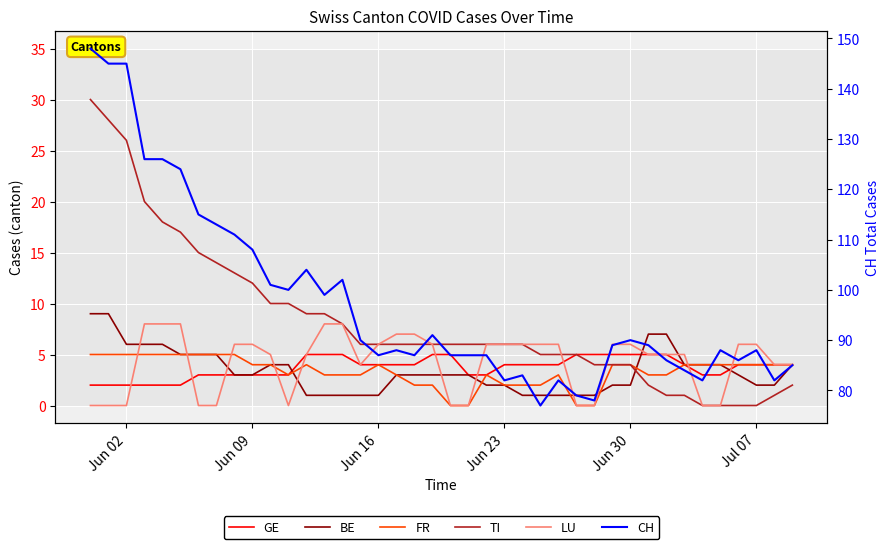

What are all the series names shown in the legend?

GE, BE, FR, TI, LU, CH